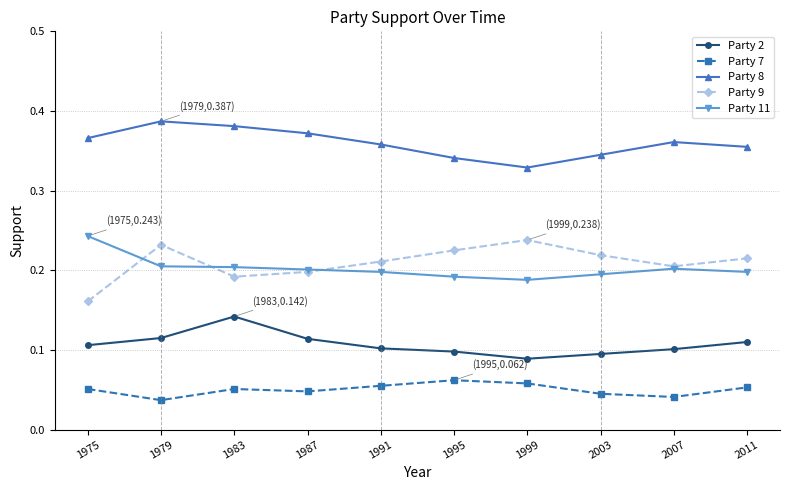

True or false: Party 11 has more than 0 interior local peaks.

True